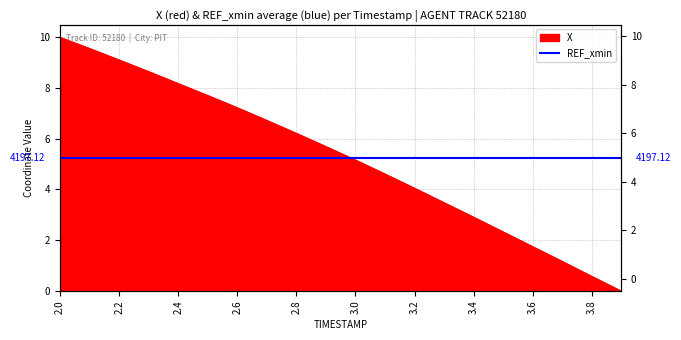

List the labels in order of value, largest first.

2.0, 2.1, 2.2, 2.3, 2.4, 2.5, 2.6, 2.7, 2.8, 2.9, 3.0, 3.1, 3.2, 3.3, 3.4, 3.5, 3.6, 3.7, 3.8, 3.9